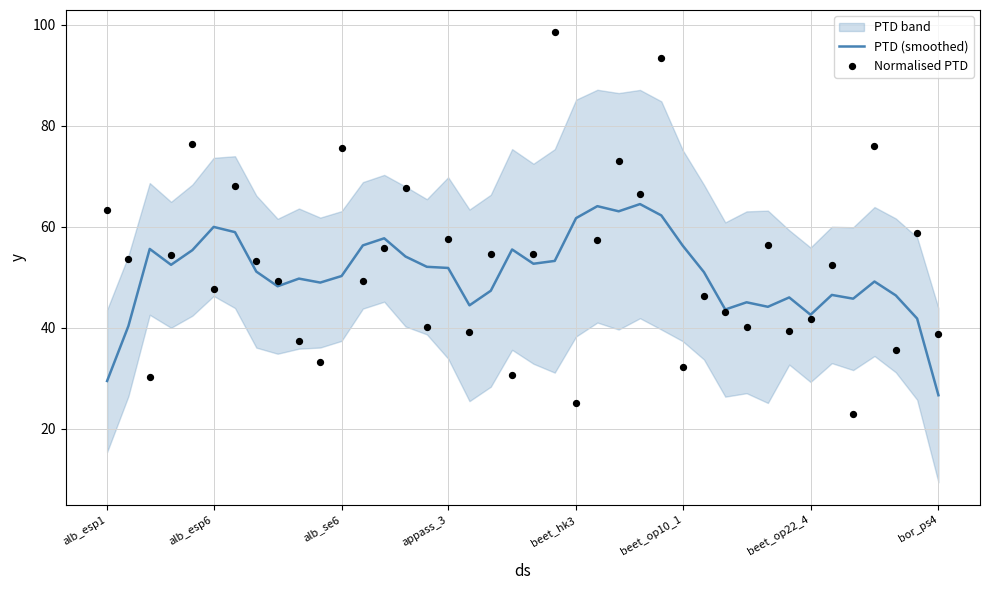

What is the highest value of the PTD (smoothed) series?

64.4